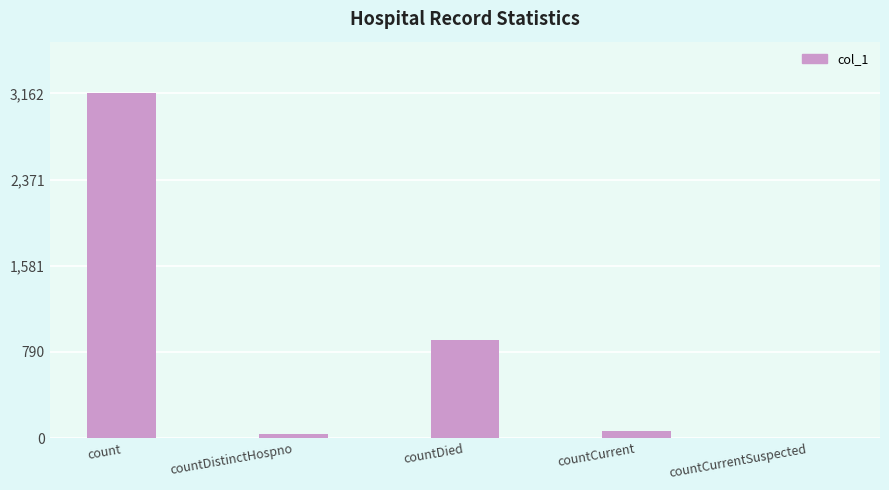

True or false: the data shows 902 at countDied.

True